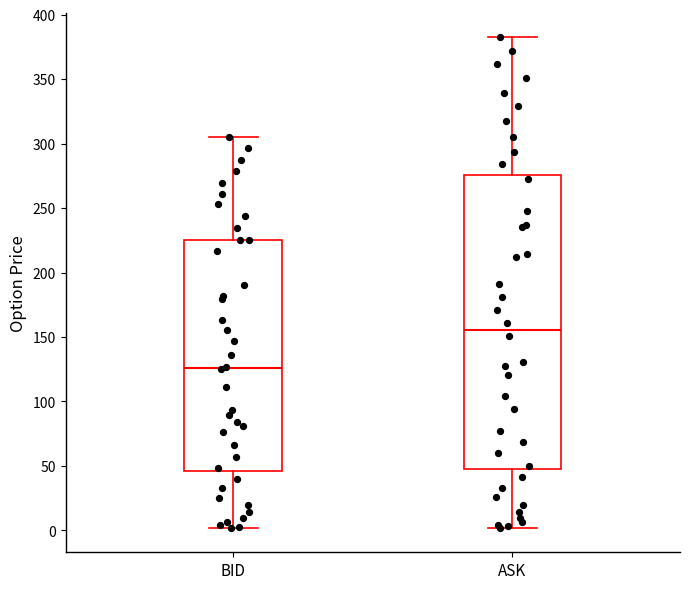

Which box is the tallest, from its lower edge to its upper edge?

ASK